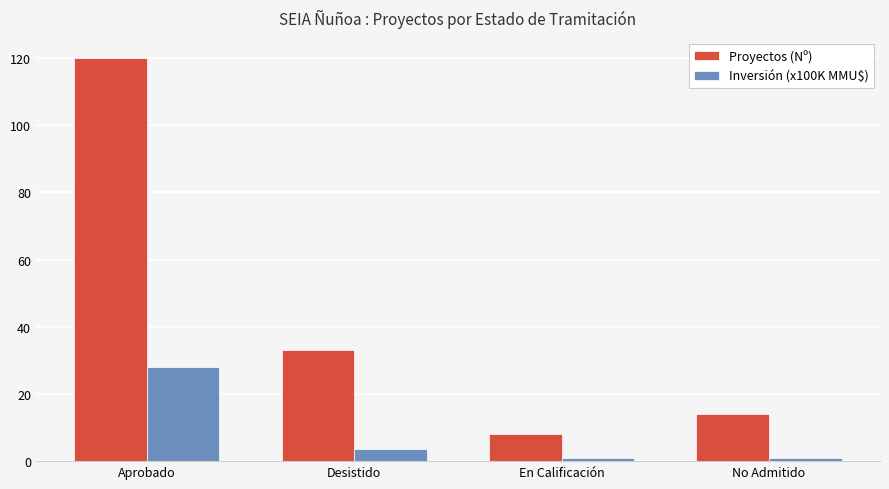

List the series in order of their peak value, highest first.

Proyectos (Nº), Inversión (x100K MMU$)